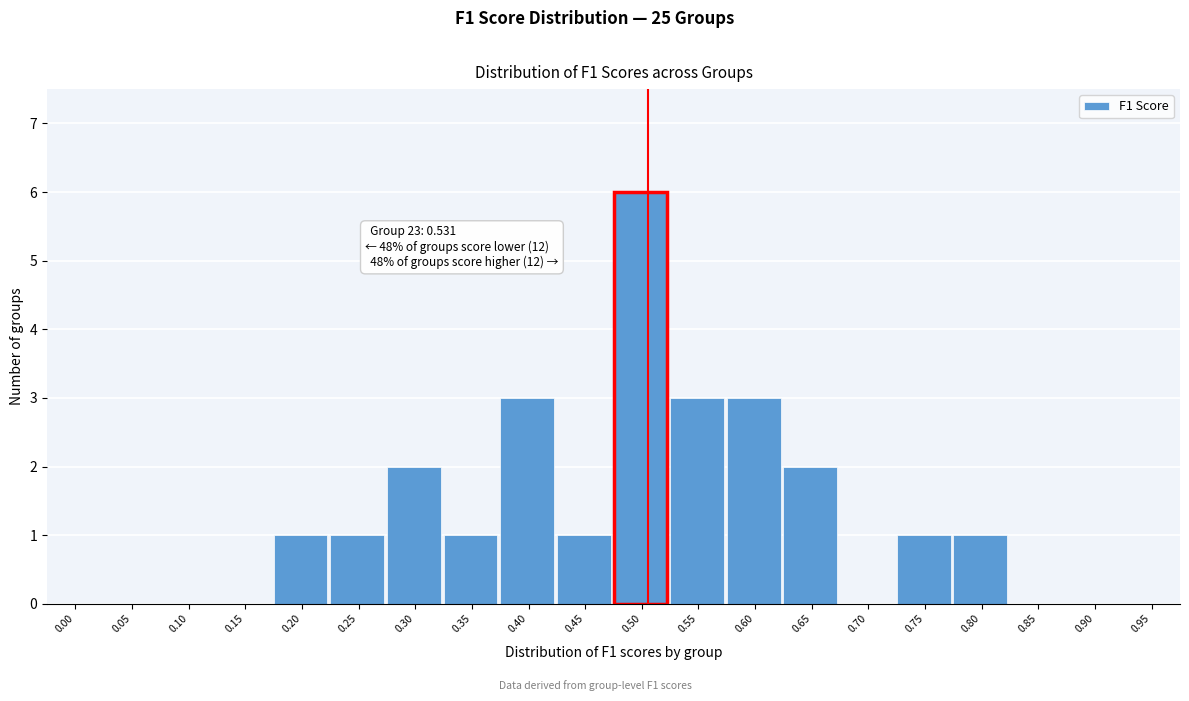

Reading right to left, list all the values displayed in this chart.

0.95=0	0.90=0	0.85=0	0.80=1	0.75=1	0.70=0	0.65=2	0.60=3	0.55=3	0.50=6	0.45=1	0.40=3	0.35=1	0.30=2	0.25=1	0.20=1	0.15=0	0.10=0	0.05=0	0.00=0